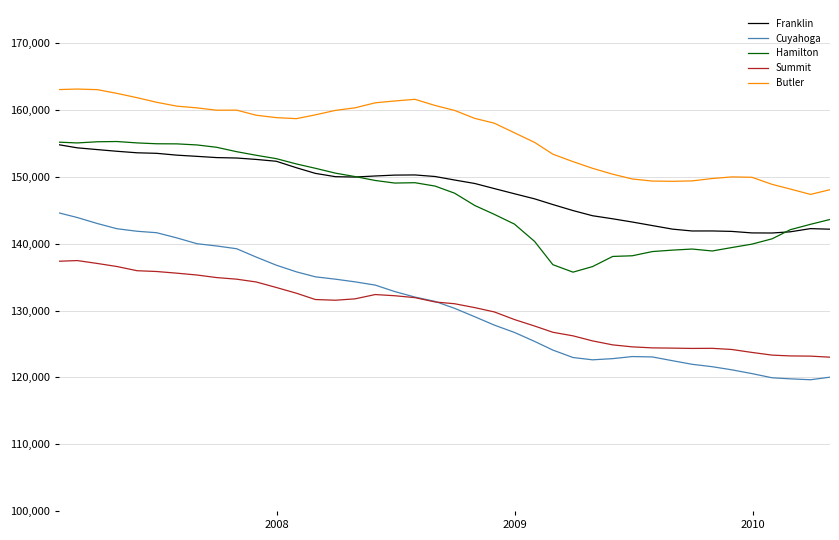

What is the highest value of the Summit series?

137488